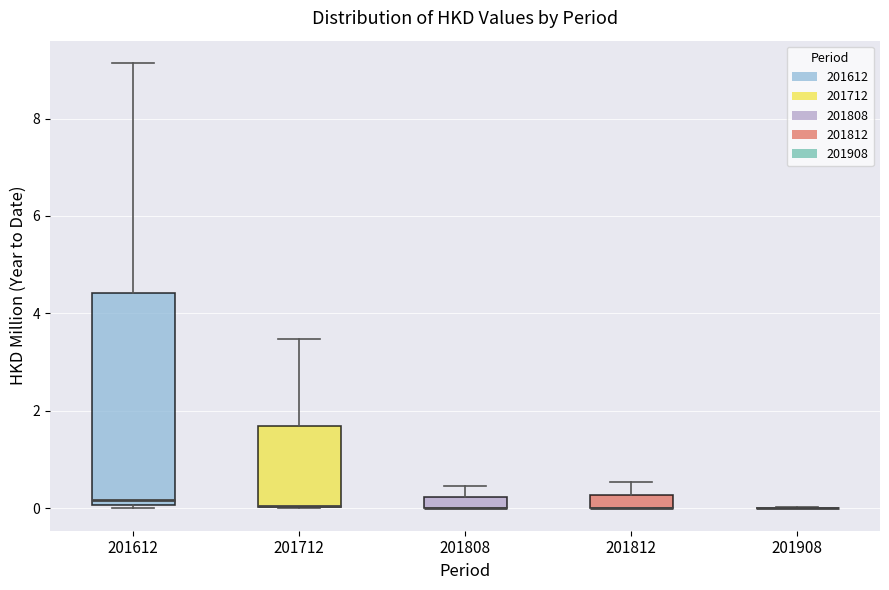

Comparing the boxes themselves (not the whiskers), which one is the tallest?

201612